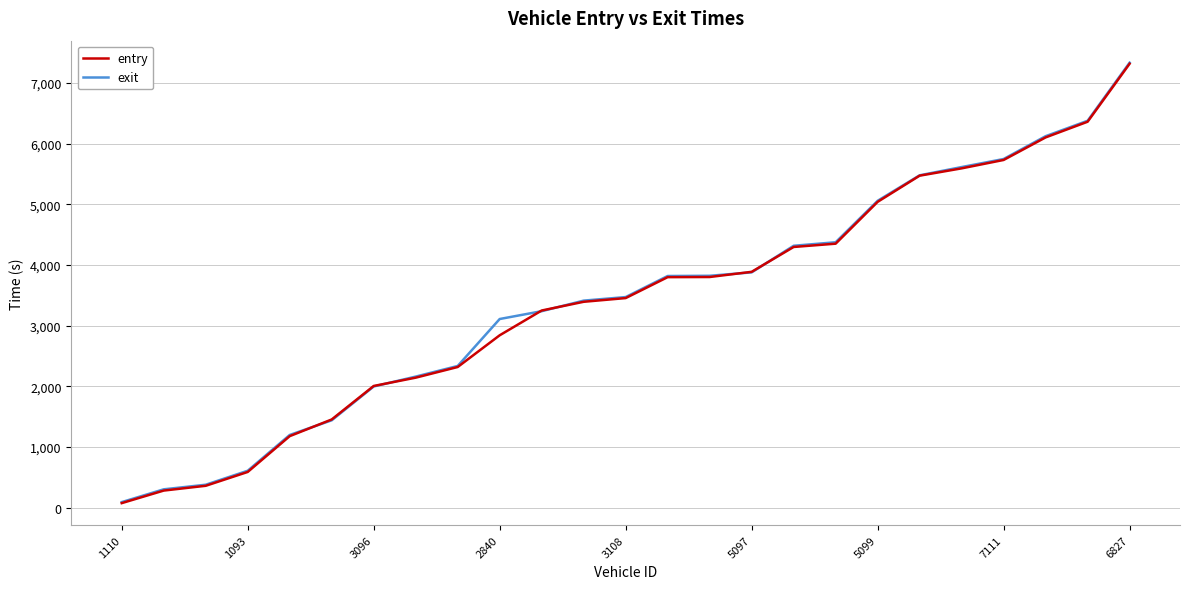

What is the highest value of the exit series?

7334.9